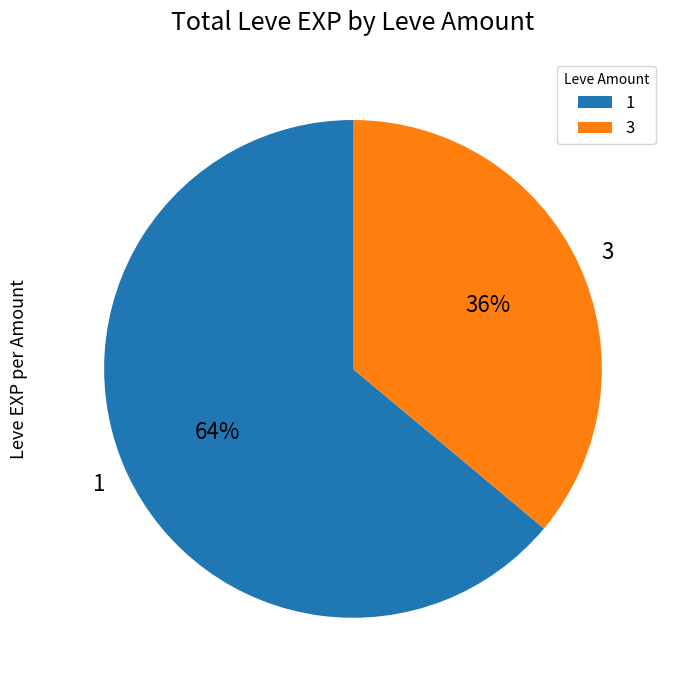

To the nearest percent, what percentage of the pie is 1?

64%